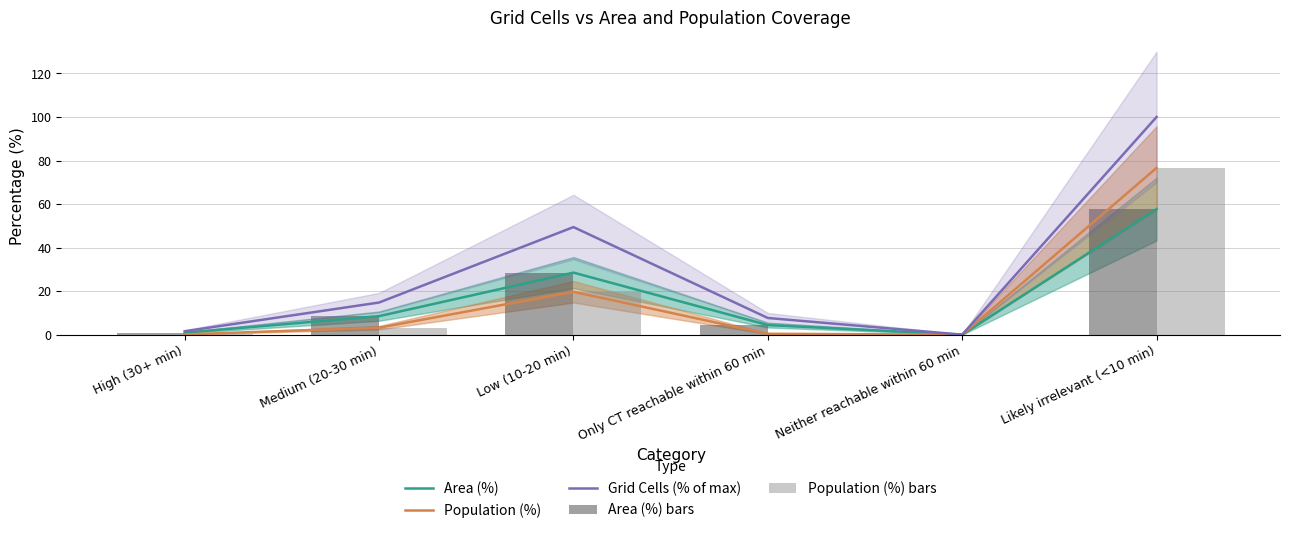

What is the label of the 3rd bar from the left?

Low (10-20 min)